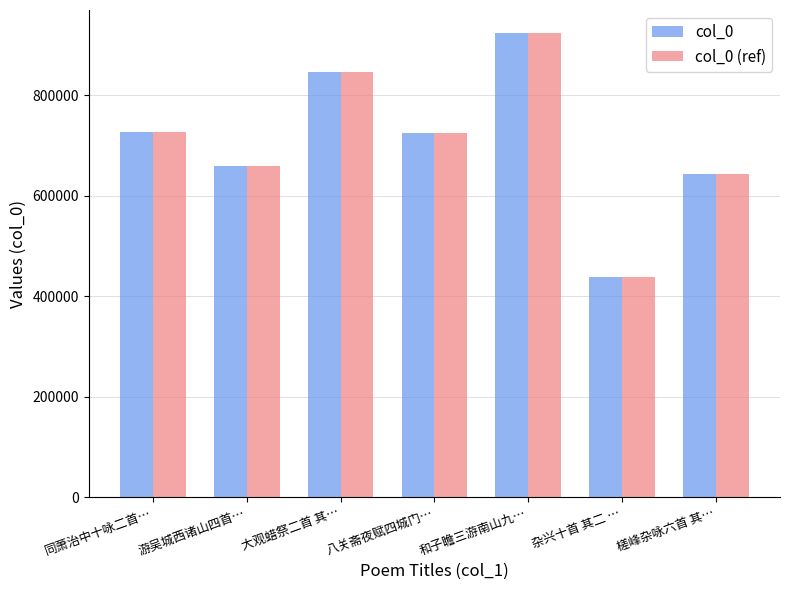

Which category has the highest value in the col_0 series?

和子瞻三游南山九…